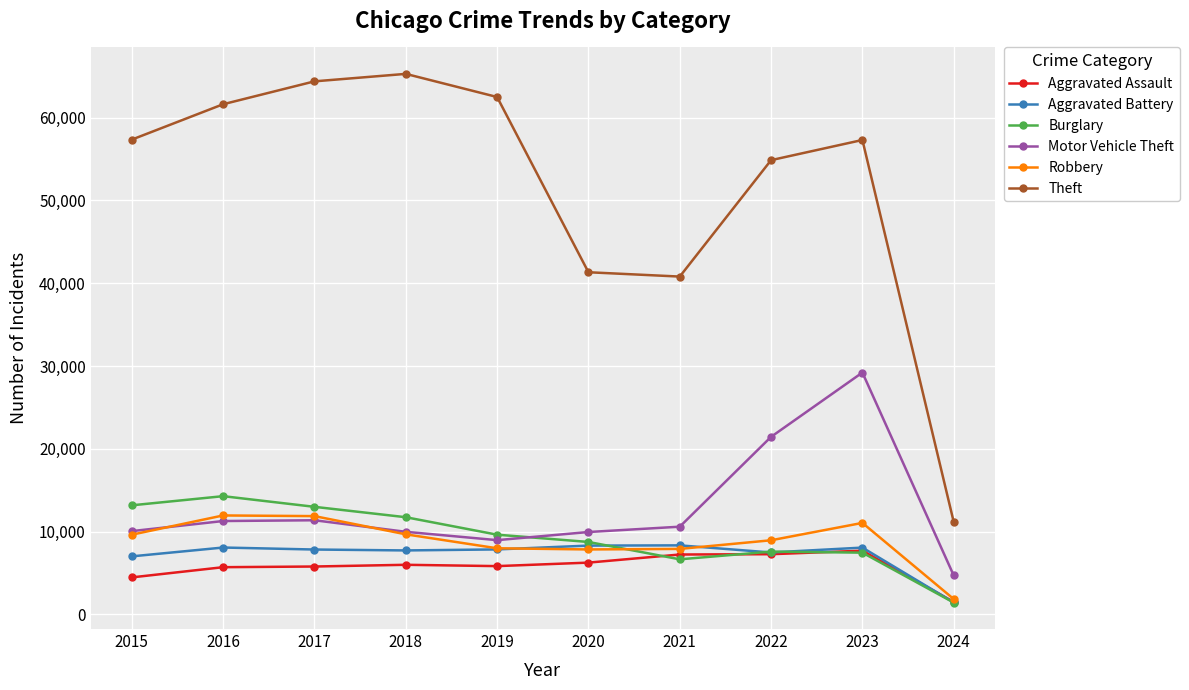

True or false: Burglary and Theft intersect in this chart.

False